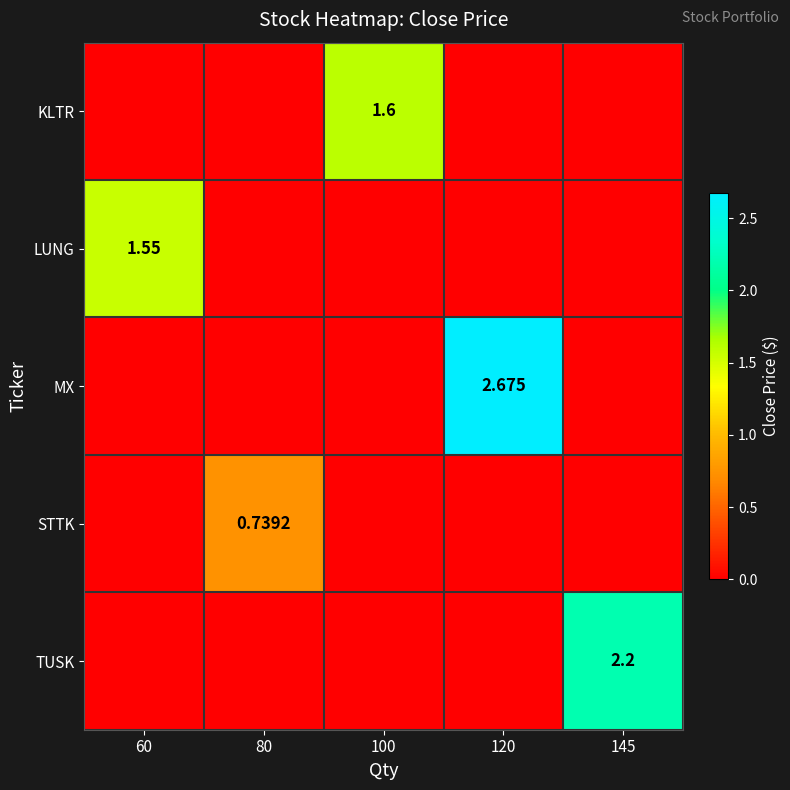

How many categories are shown in the chart?

5